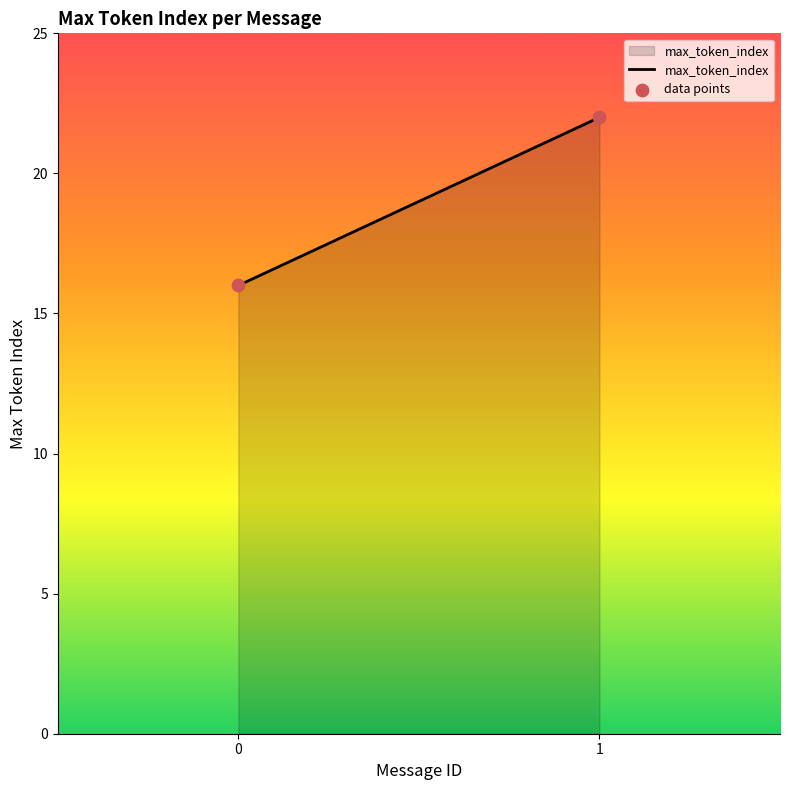

What is the average Y value?

19